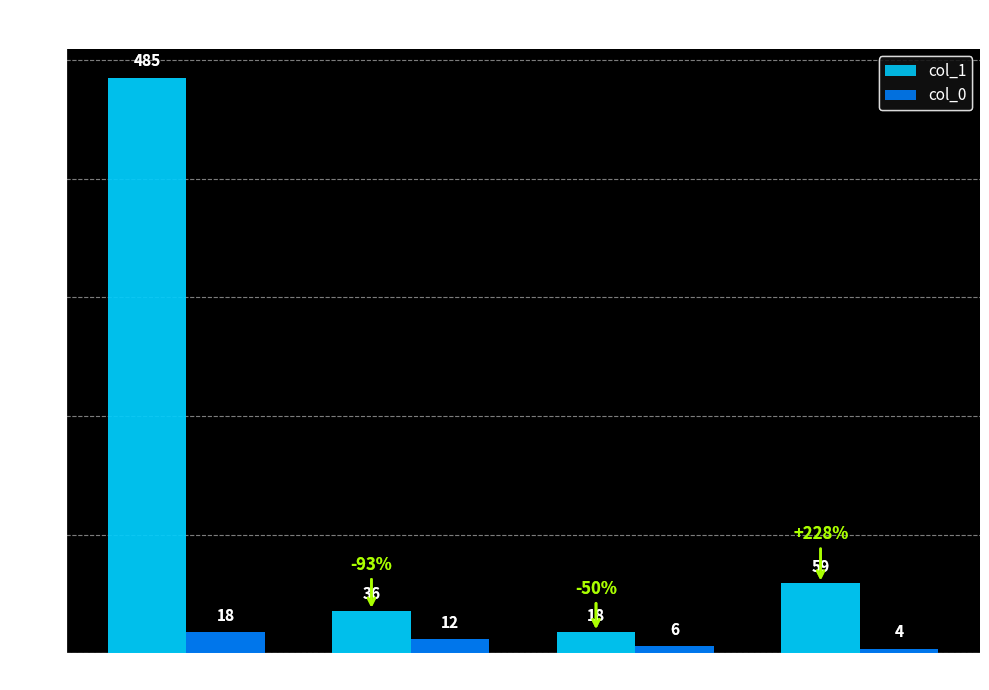

How many bars are there in each group?

2